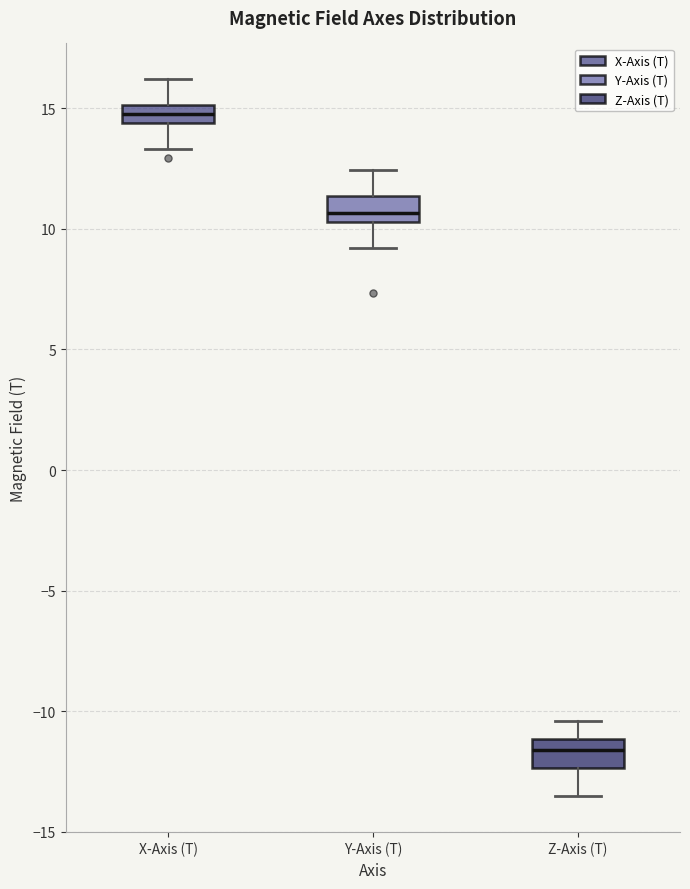

Reading left to right, transcribe this box plot: for each box, give where its median line is, the range the box spans, and where its two whiskers end, as read against the y-axis. The values are not printed on the chart, so give them approximately, as read against the axis.

X-Axis (T): median 15.0 (inside the box), box 14.5 to 15.0, whiskers 13.5 to 16.0
Y-Axis (T): median 10.5 (just above the box's lower edge), box 10.5 to 11.5, whiskers 9.0 to 12.5
Z-Axis (T): median -11.5, box -12.5 to -11.0, whiskers -13.5 to -10.5